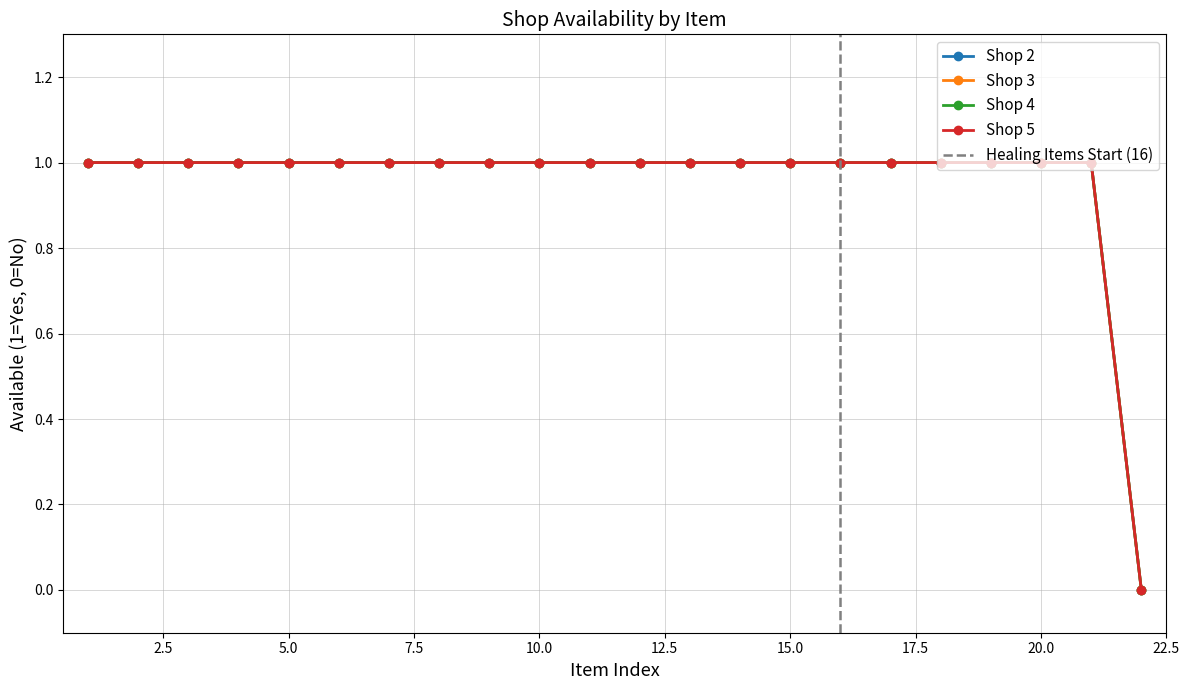

True or false: Shop 2 and Shop 3 cross at least once.

False